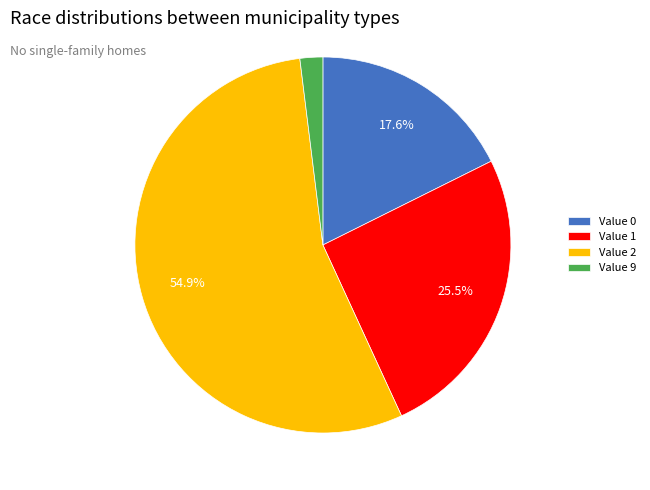

Which slice is the largest?

Value 2